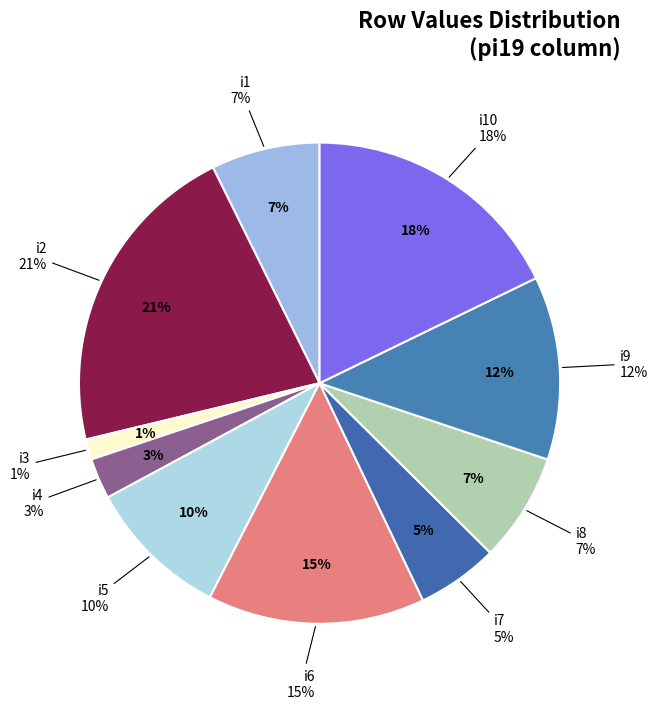

To the nearest percent, what is the combined percentage of i6 and i1?

22%